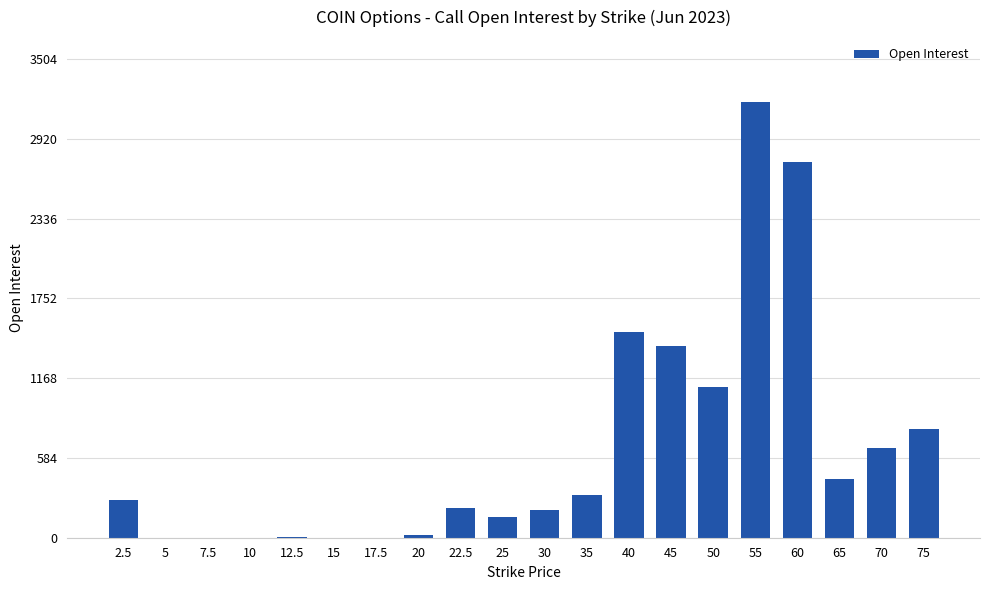

The value at 5 is 1189. True or false?

False